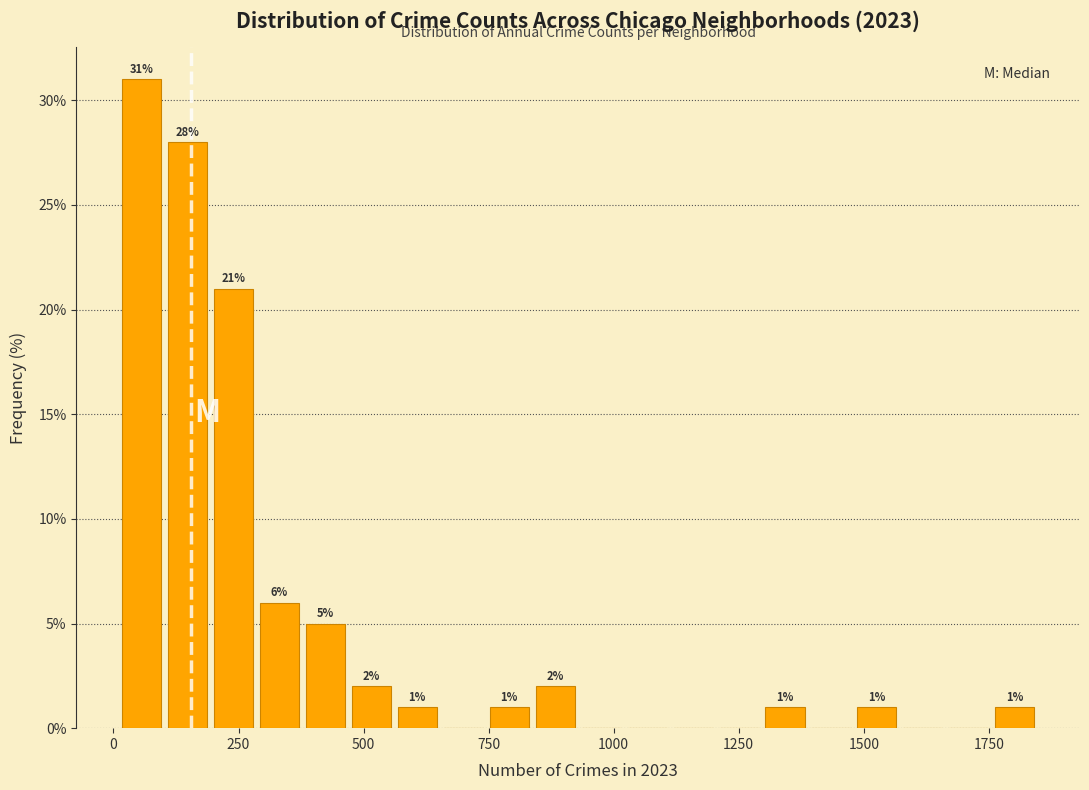

Around what value on the x-axis is the tallest bar? Give the approximate position of its centre, as read against the axis.

50